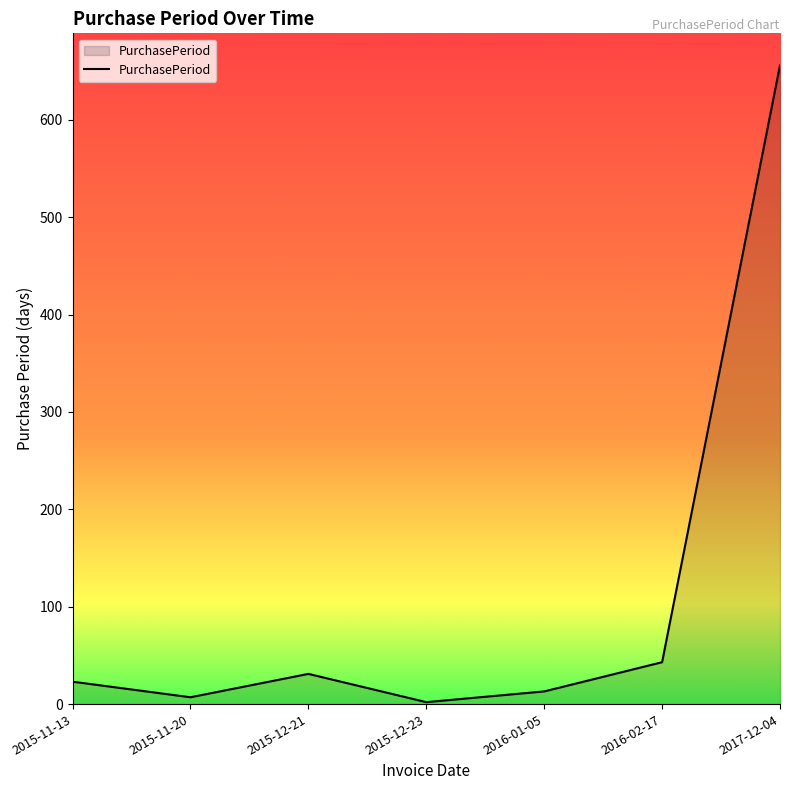

What is the minimum value shown in the chart?

2